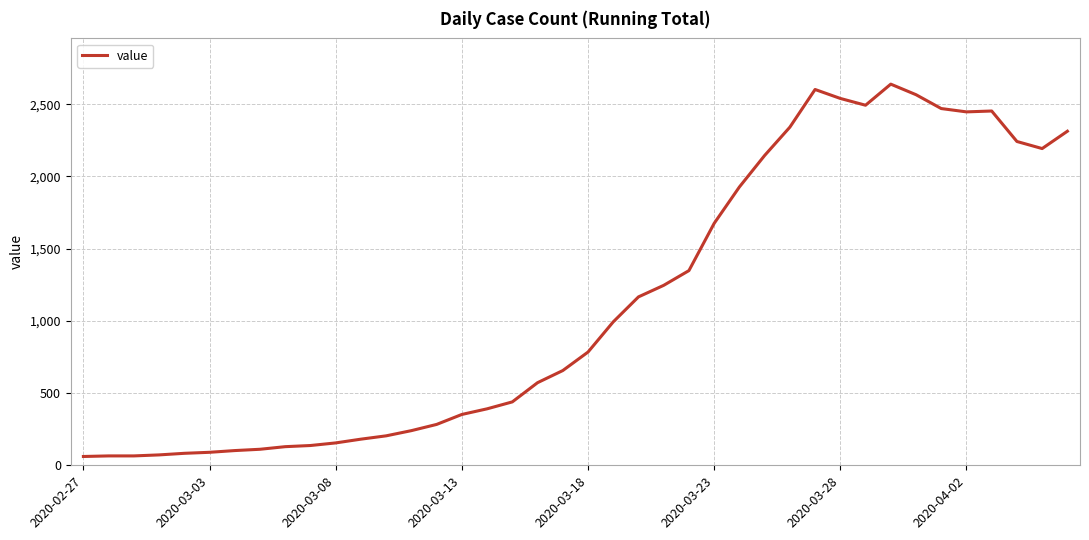

What is the difference between the maximum and minimum values?

2578